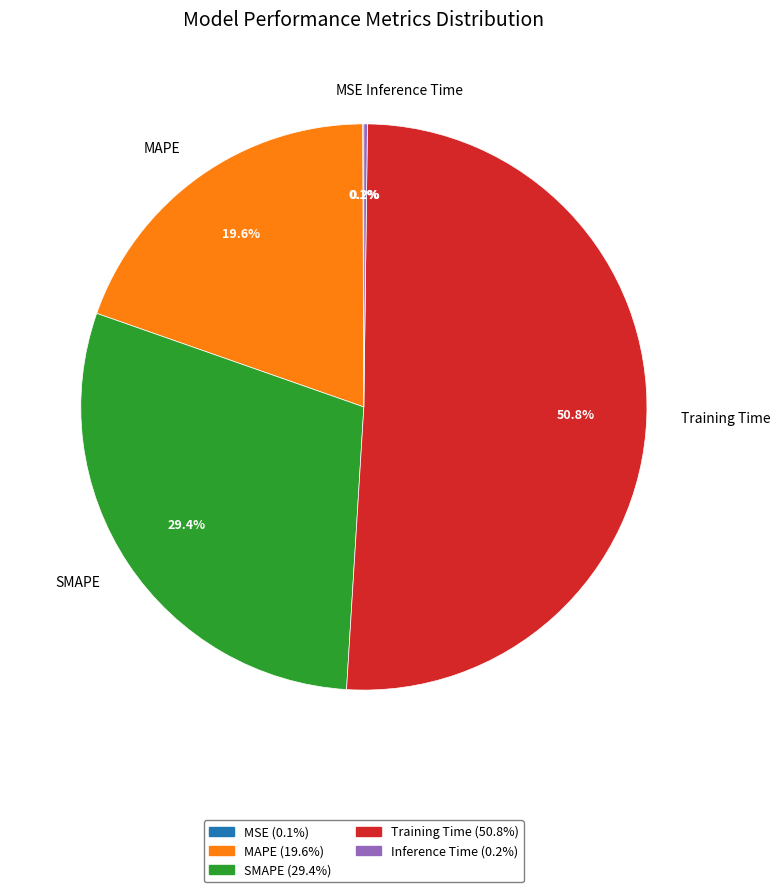

What is the majority slice?

Training Time